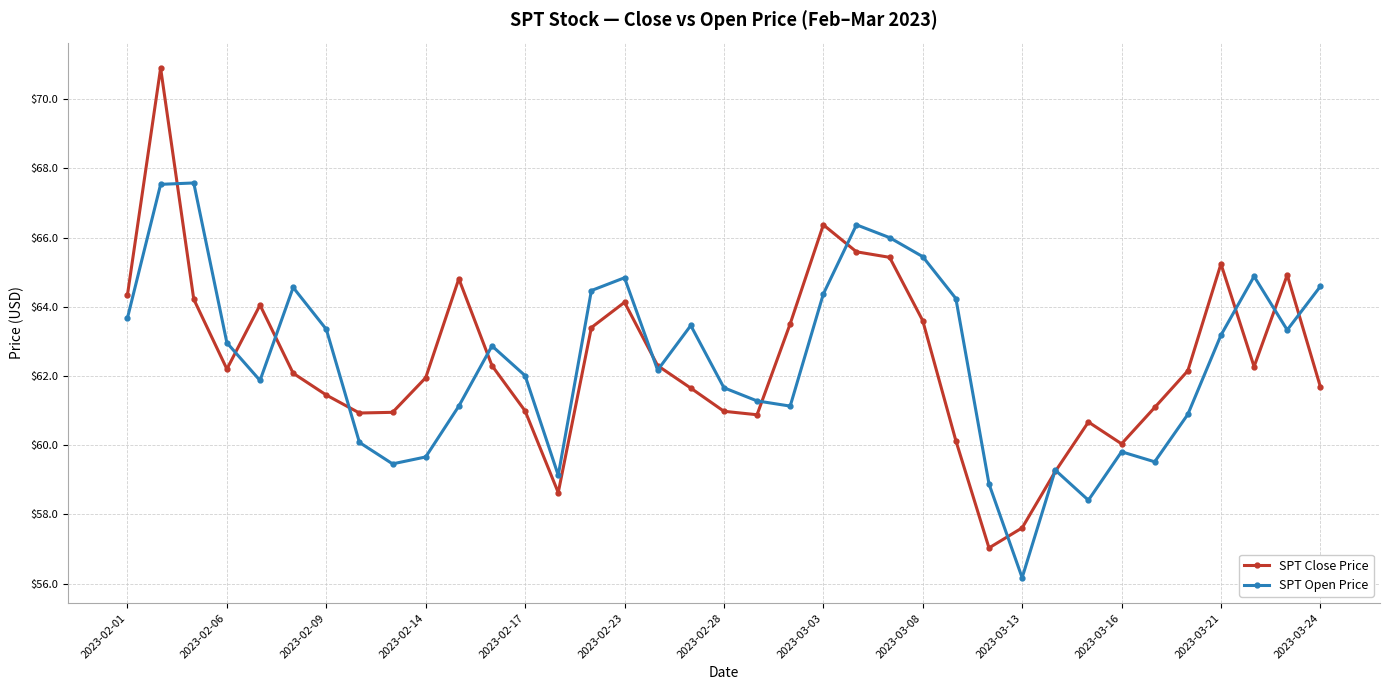

How many interior local valleys does the SPT Close Price series have?

7